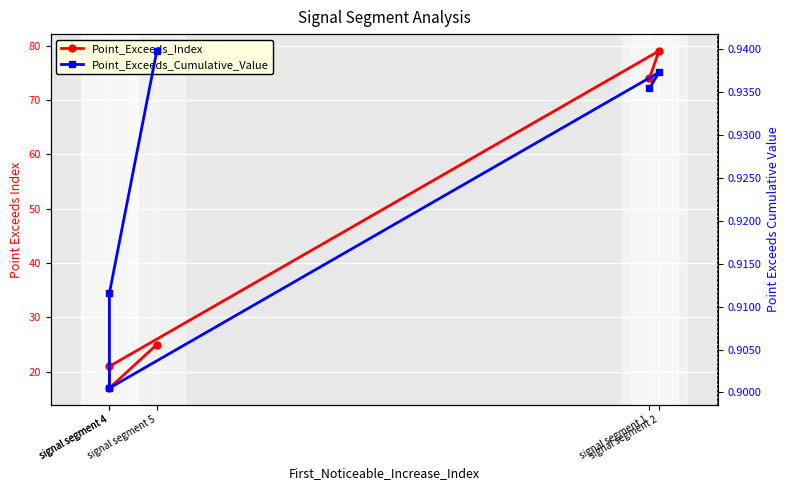

Is it true that Point_Exceeds_Cumulative_Value equals 0.9 at signal segment 2?

True